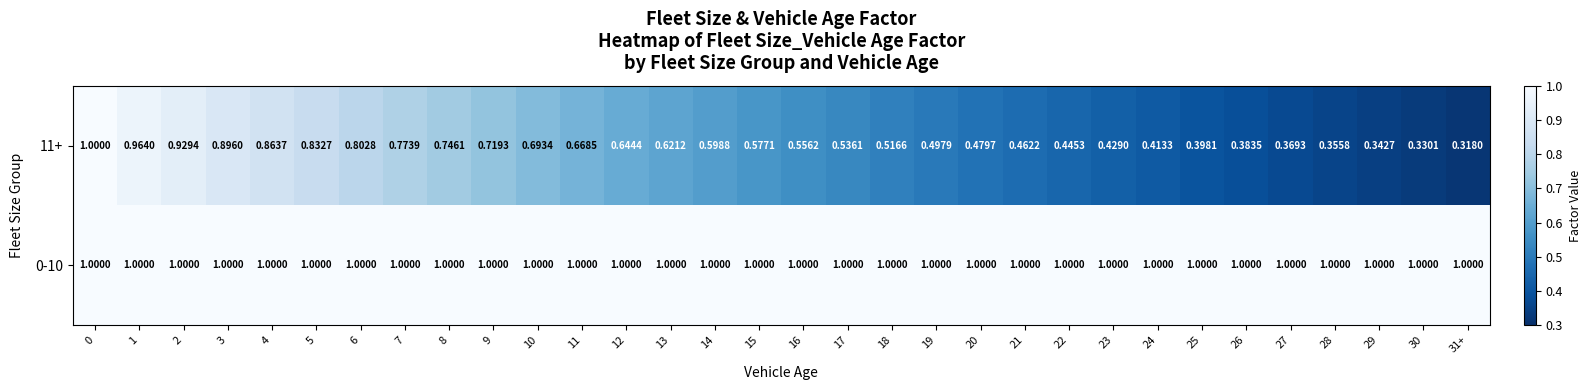

Rank the series at 11 from highest to lowest value.

0-10, 11+